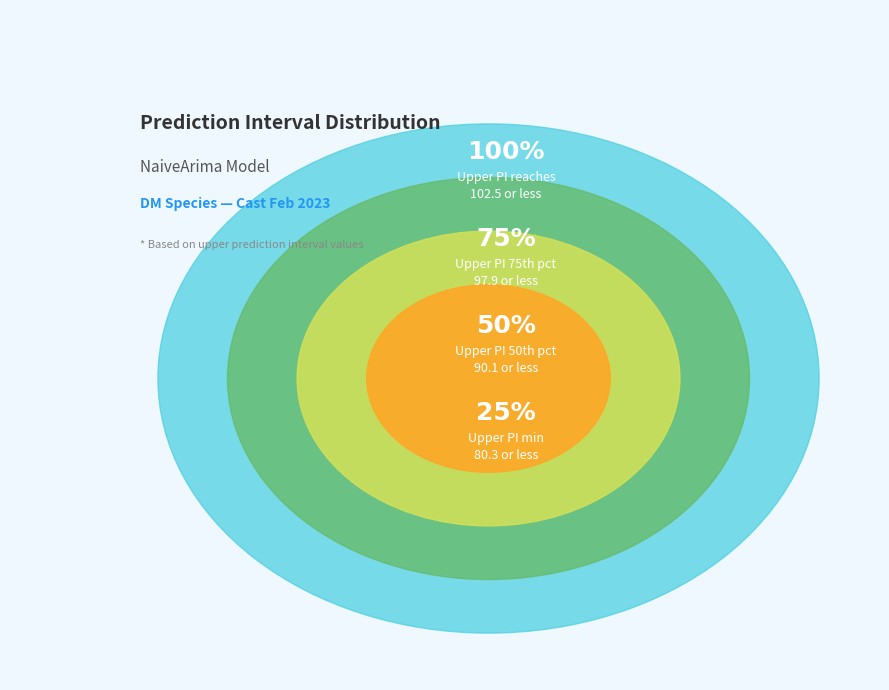

True or false: 4 accounts for 22% of the total.

False